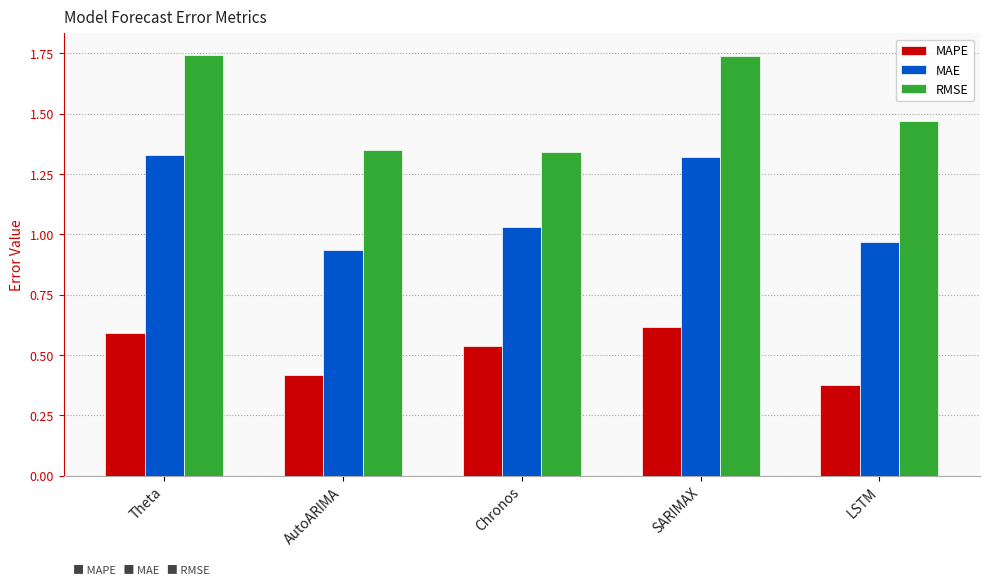

What is the label of the 1st bar from the left?

Theta